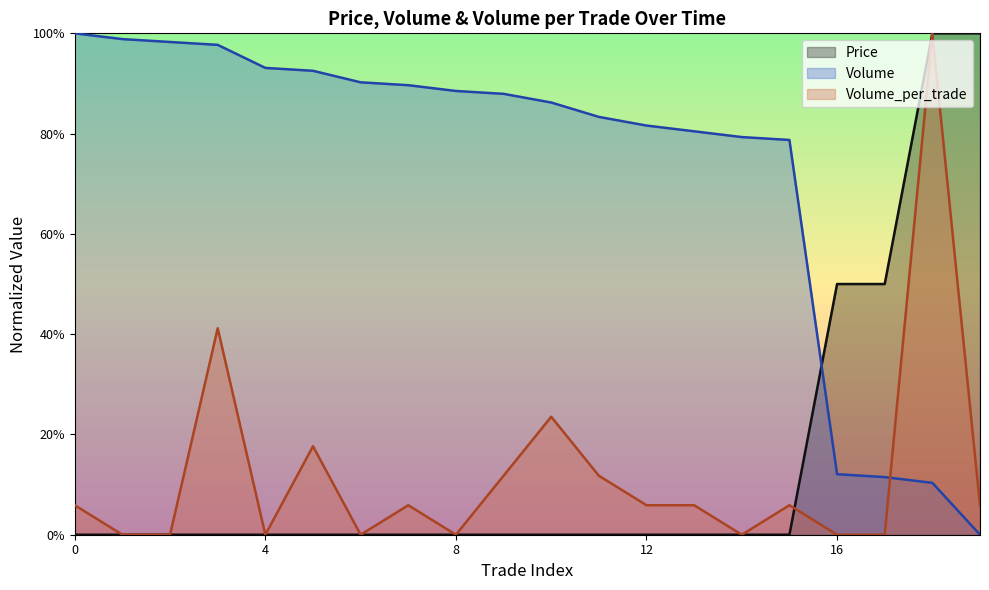

How many times do Price and Volume cross each other?

1